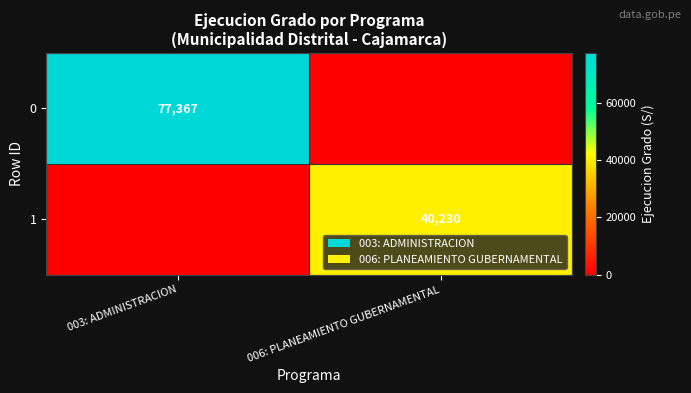

The 0 series shows 105891 at 003: ADMINISTRACION. True or false?

False